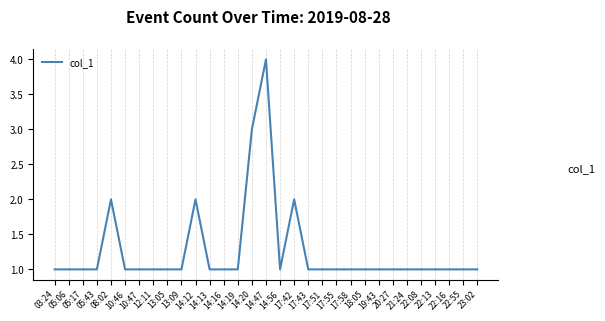

What is the difference between the maximum and minimum values?

3